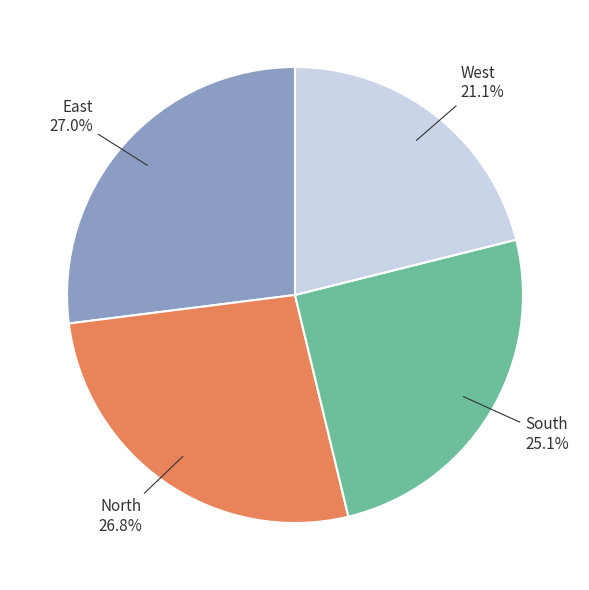

Is the sum of South and West greater than half?

No